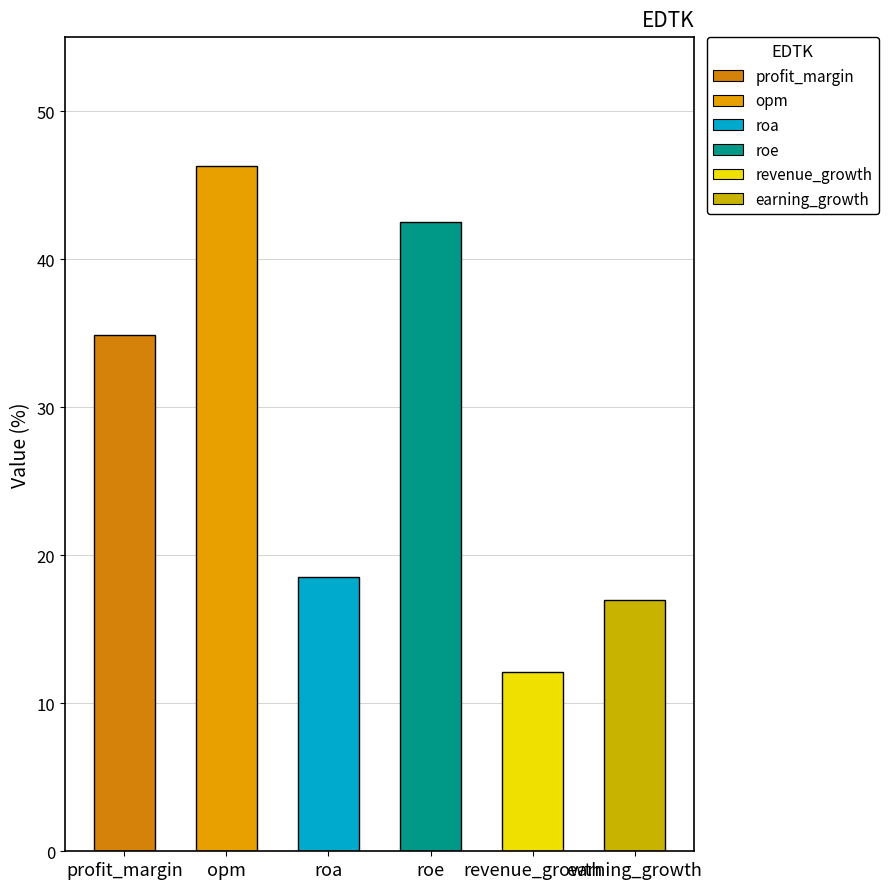

At which label does the data first exceed 34?

profit_margin